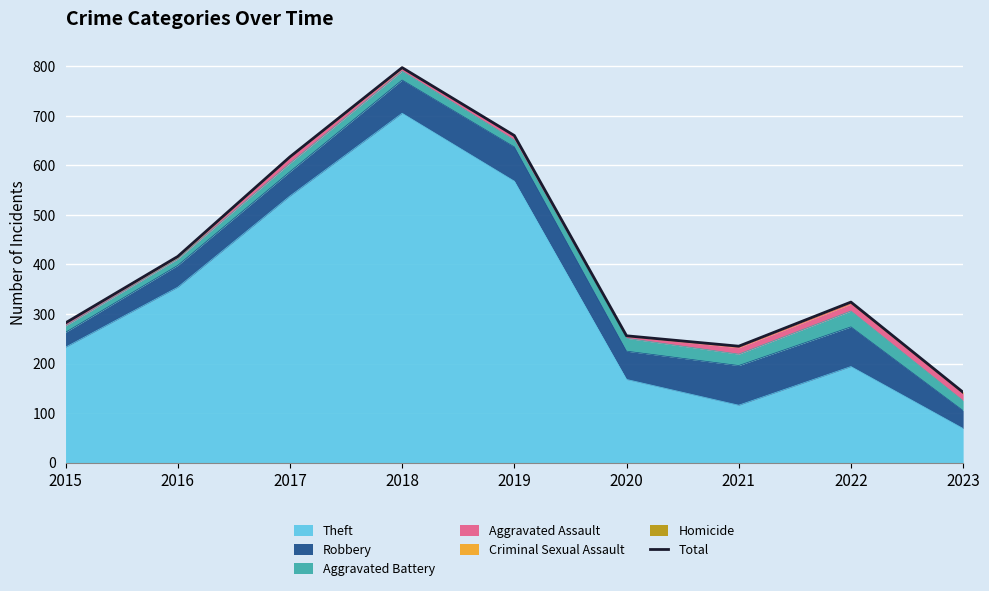

What is the value of the 1st point from the left?

282